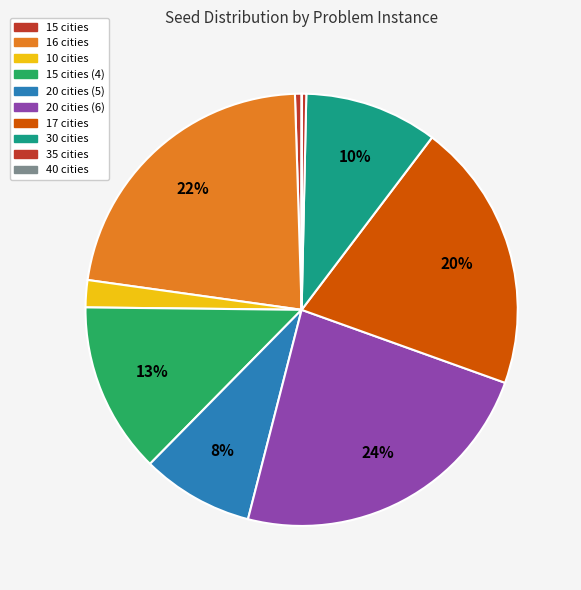

Rank the categories by value from highest to lowest.

20 cities (6), 16 cities, 17 cities, 15 cities (4), 30 cities, 20 cities (5), 10 cities, 15 cities, 35 cities, 40 cities